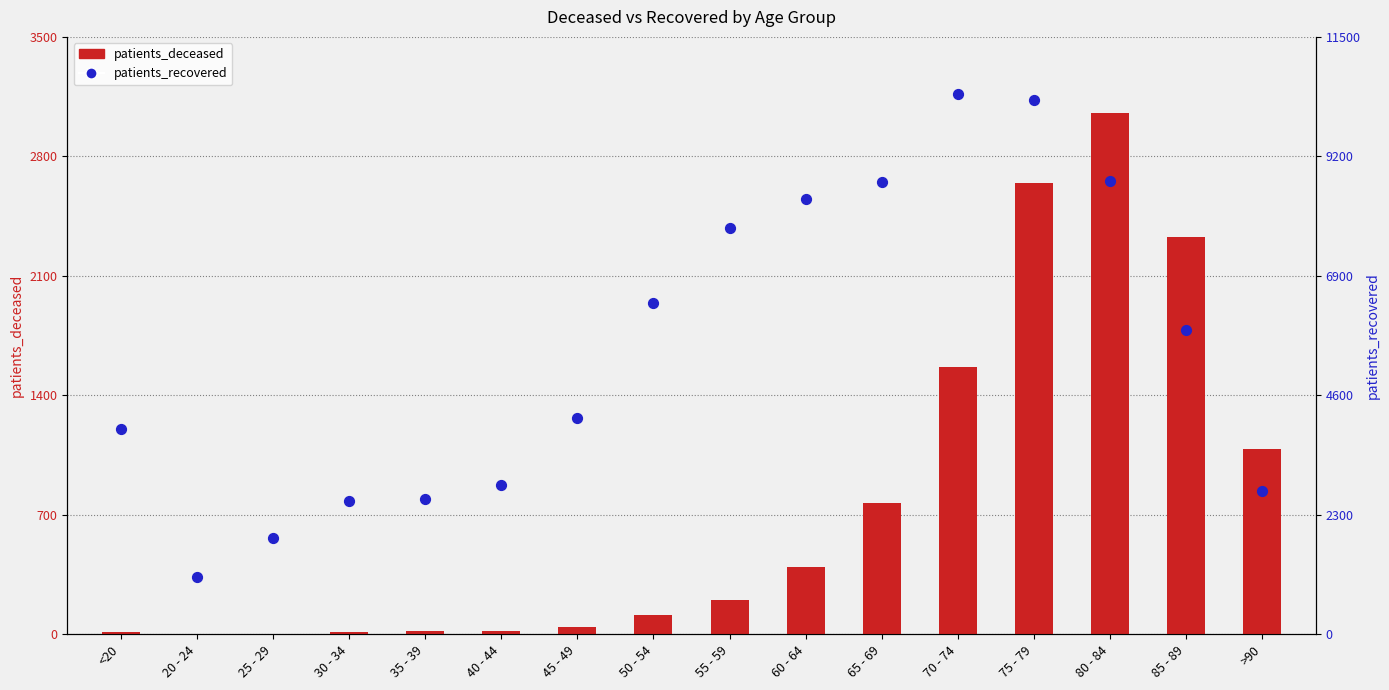

Which series contains the highest Y value?

patients_recovered